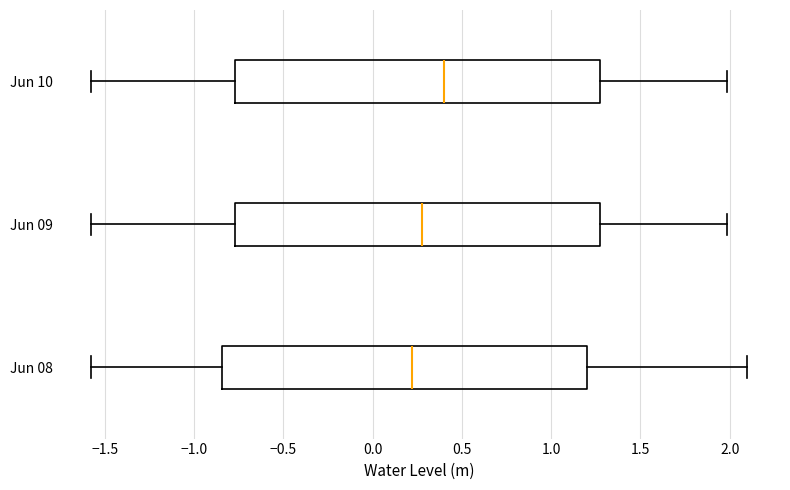

Reading bottom to top, read every box against the x-axis: the position of its median line, the range the box covers, and the ends of its whiskers. The values are not printed on the chart, so give them approximately, as read against the axis.

Jun 08: median 0.20, box -0.85 to 1.20, whiskers -1.60 to 2.10
Jun 09: median 0.30, box -0.75 to 1.25, whiskers -1.60 to 2.00
Jun 10: median 0.40, box -0.75 to 1.25, whiskers -1.60 to 2.00